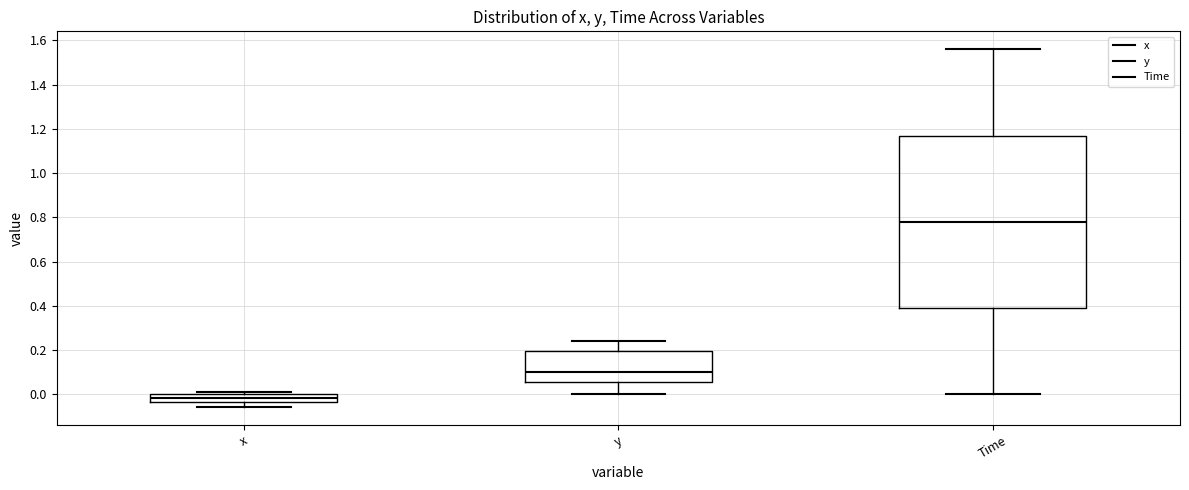

Which box is the tallest, from its lower edge to its upper edge?

Time